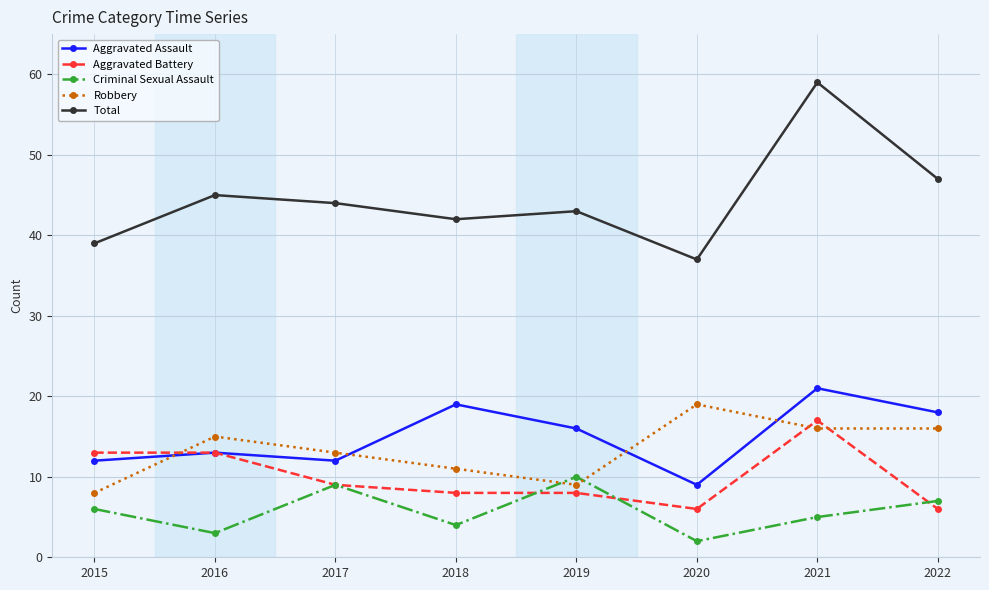

The Aggravated Assault series shows 32 at 2018. True or false?

False